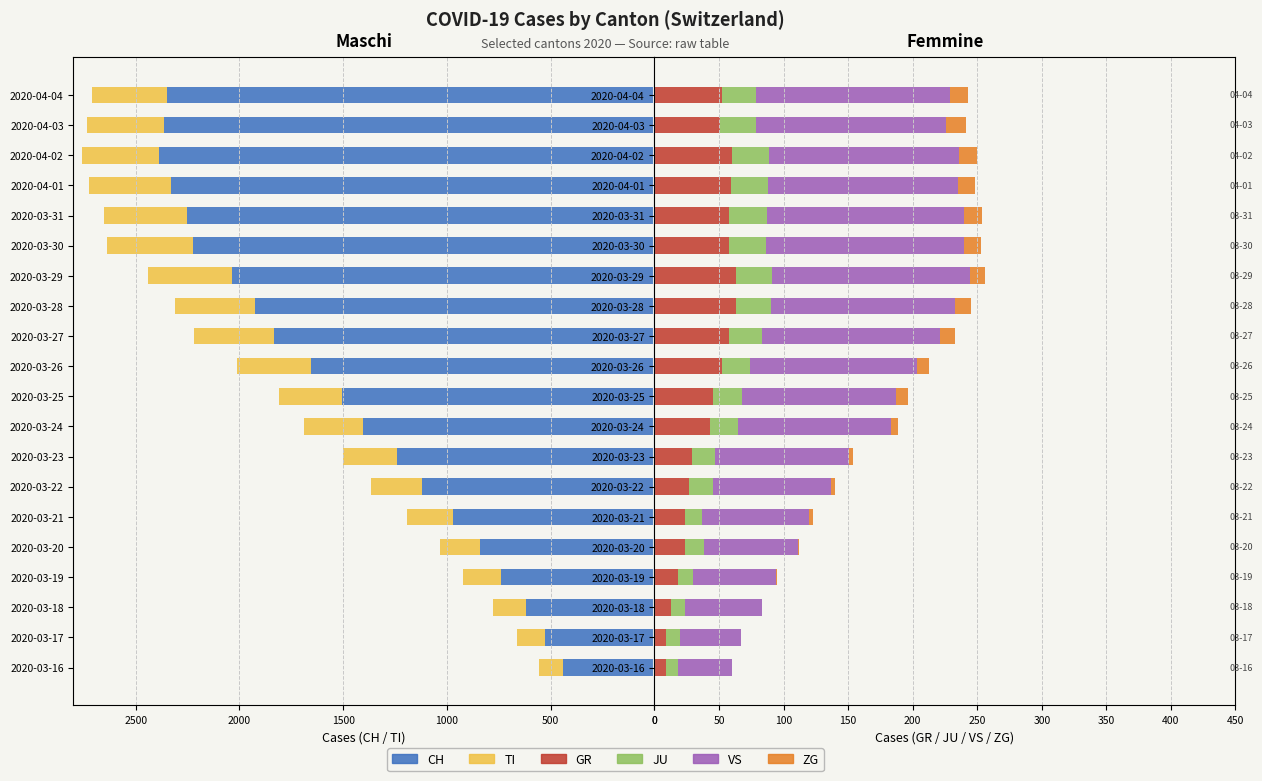

Which has a higher value, 2020-03-17 or 2020-04-04?

2020-03-17